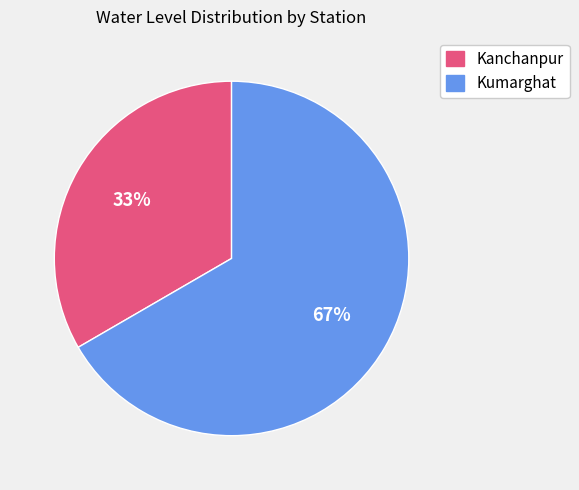

Do Kumarghat and Kanchanpur together represent more than half of the pie?

Yes